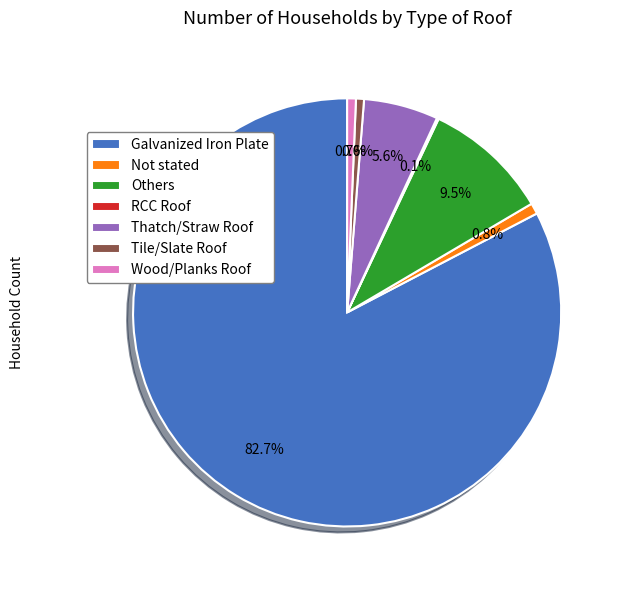

What is the total percentage of Tile/Slate Roof and Not stated?

1.4%